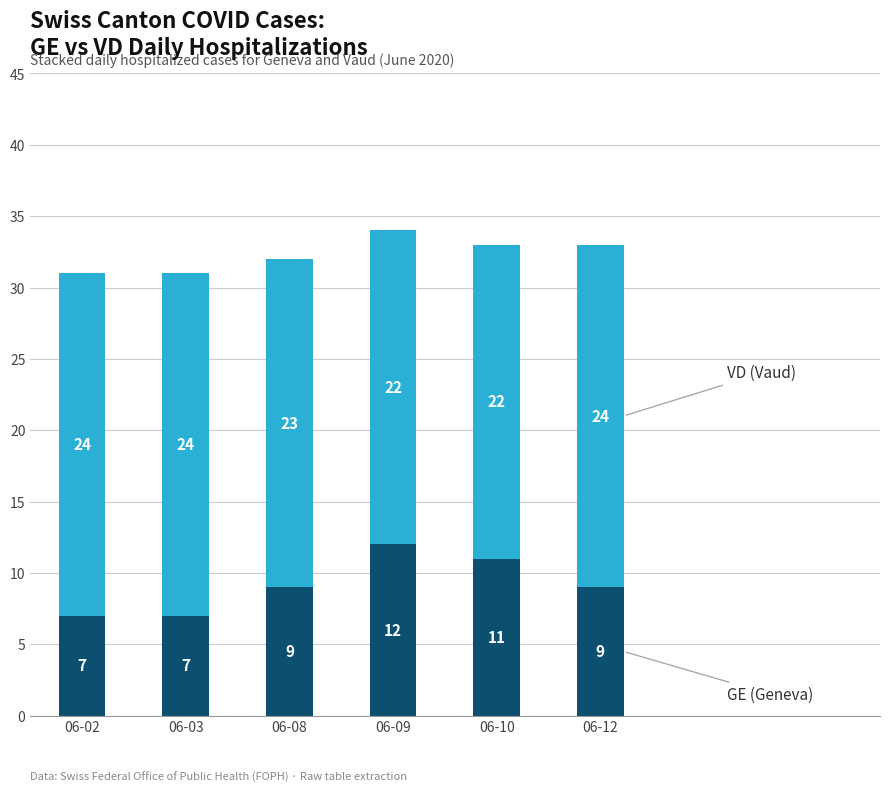

What is the total value across all series at 06-09?

34